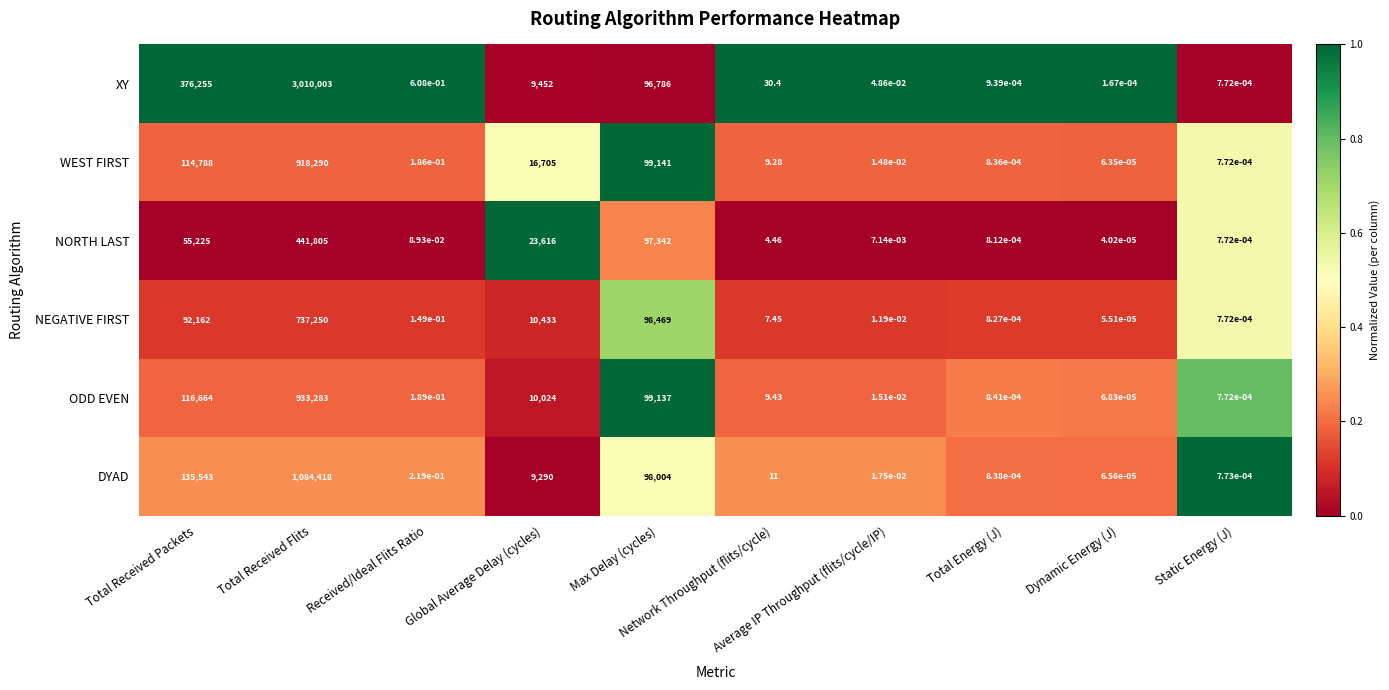

List the series in order of their peak value, highest first.

XY, DYAD, ODD EVEN, WEST FIRST, NEGATIVE FIRST, NORTH LAST